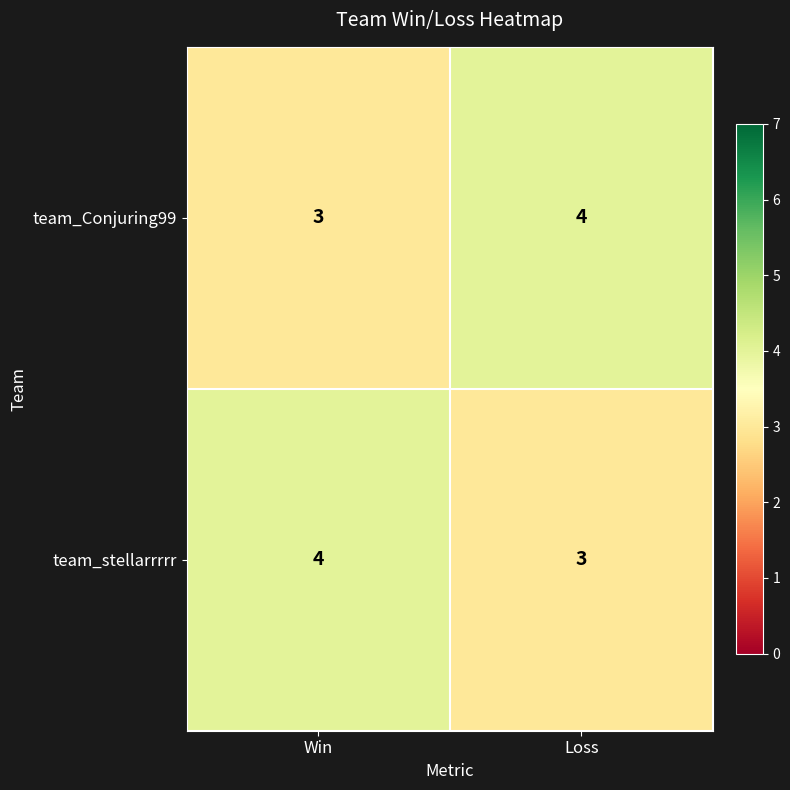

The team_stellarrrrr series shows 1 at Win. True or false?

False